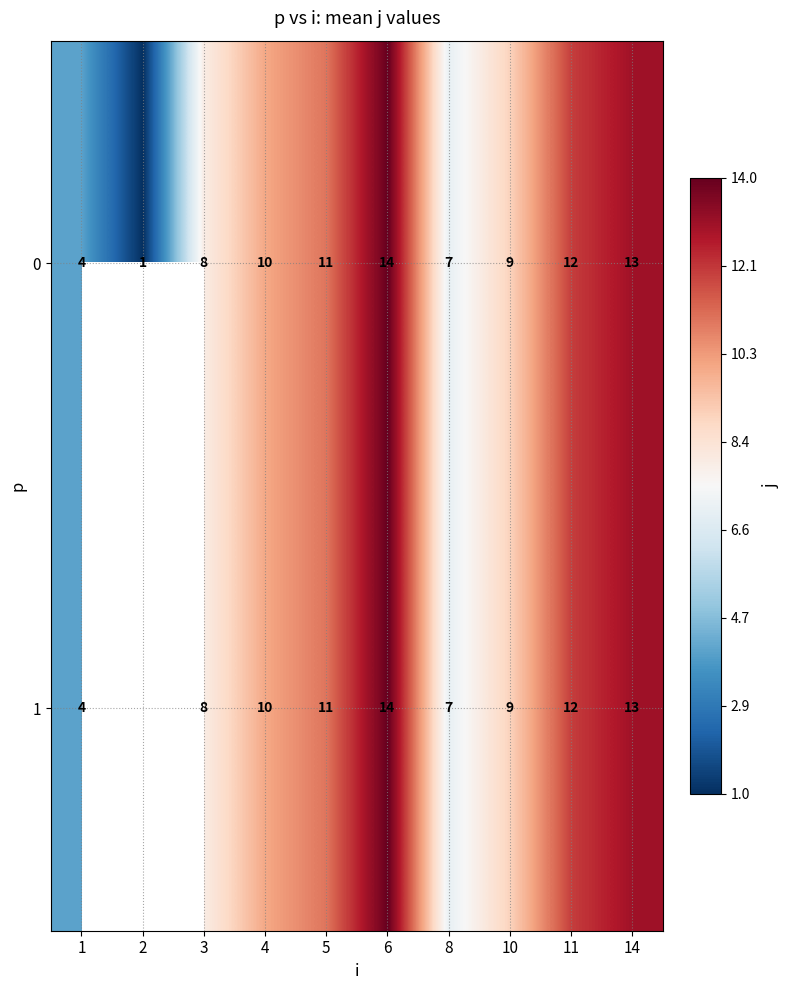

Is the value of 1 at 8 greater than the value of 0 at 5?

No